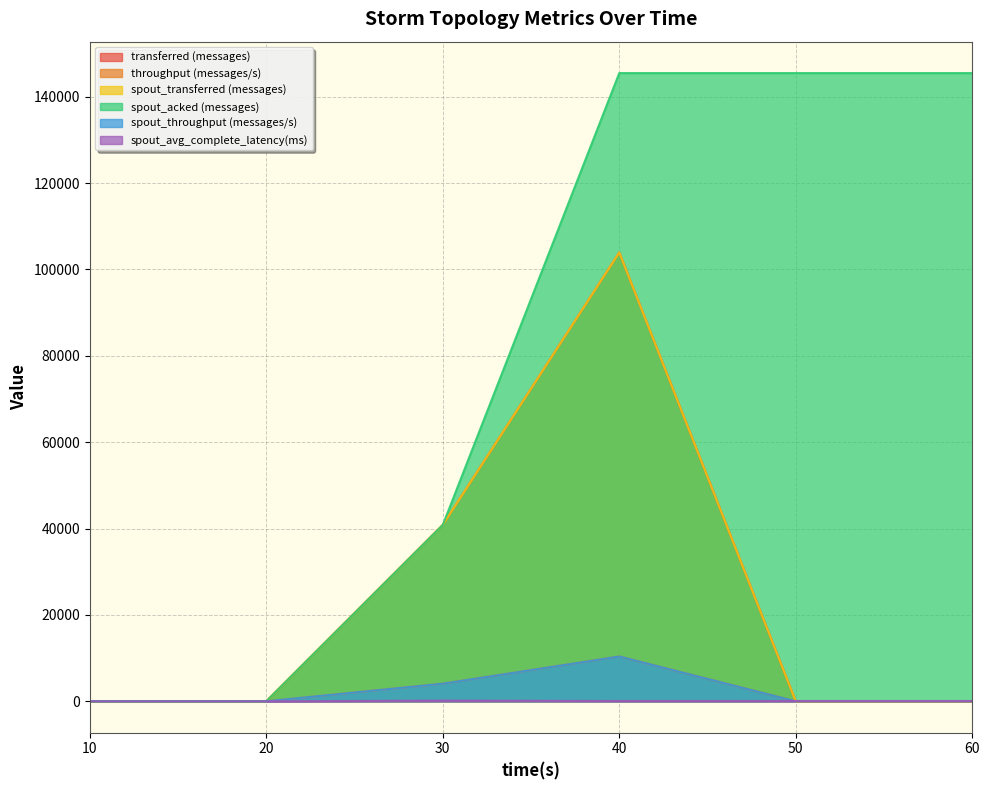

What is the average value of the spout_throughput (messages/s) series?

2408.8